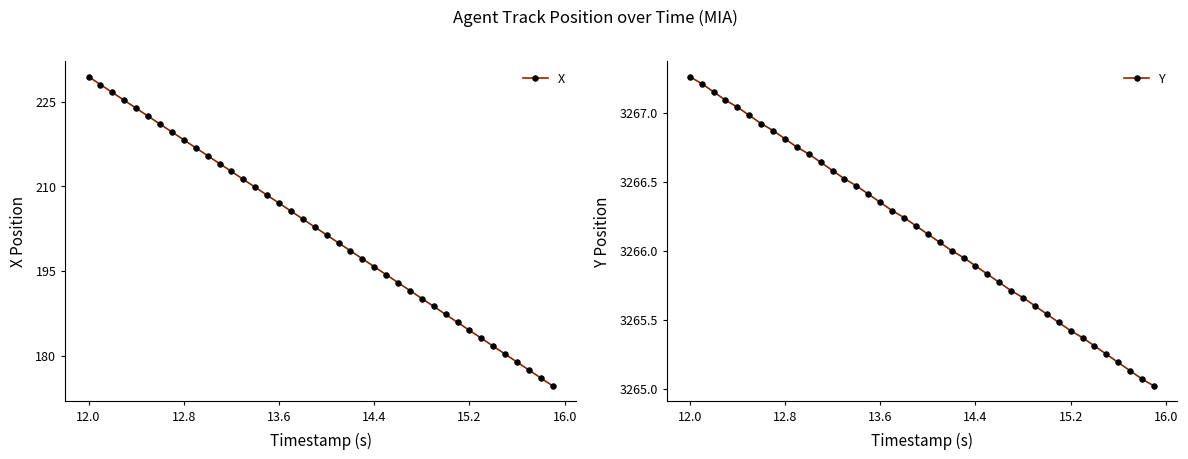

True or false: Y and X intersect in this chart.

False